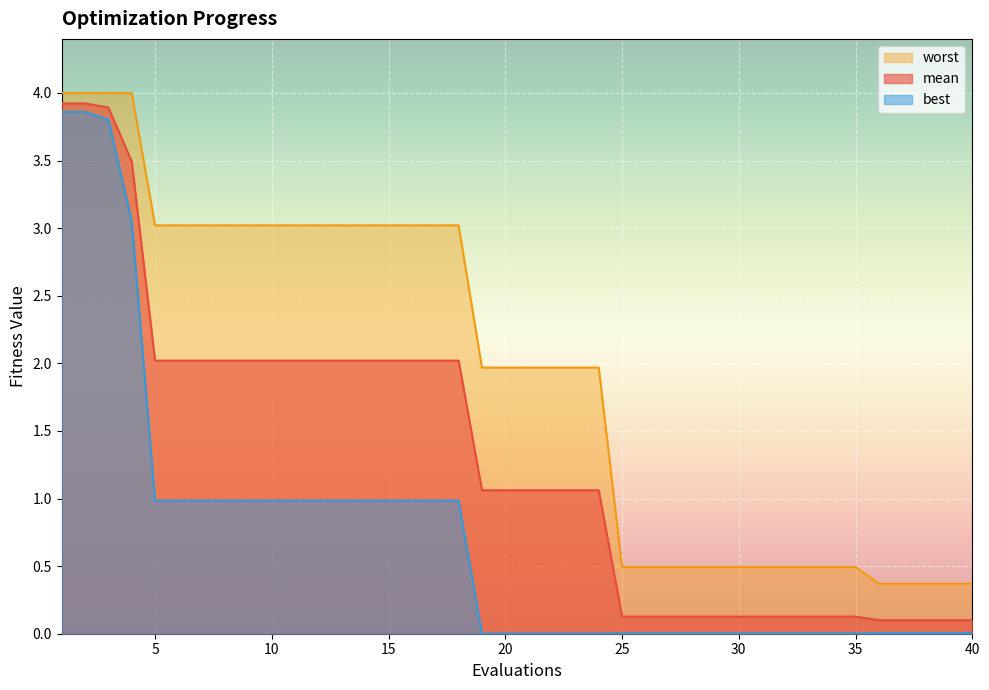

At 1, list the series in order from smallest to largest.

best, mean, worst